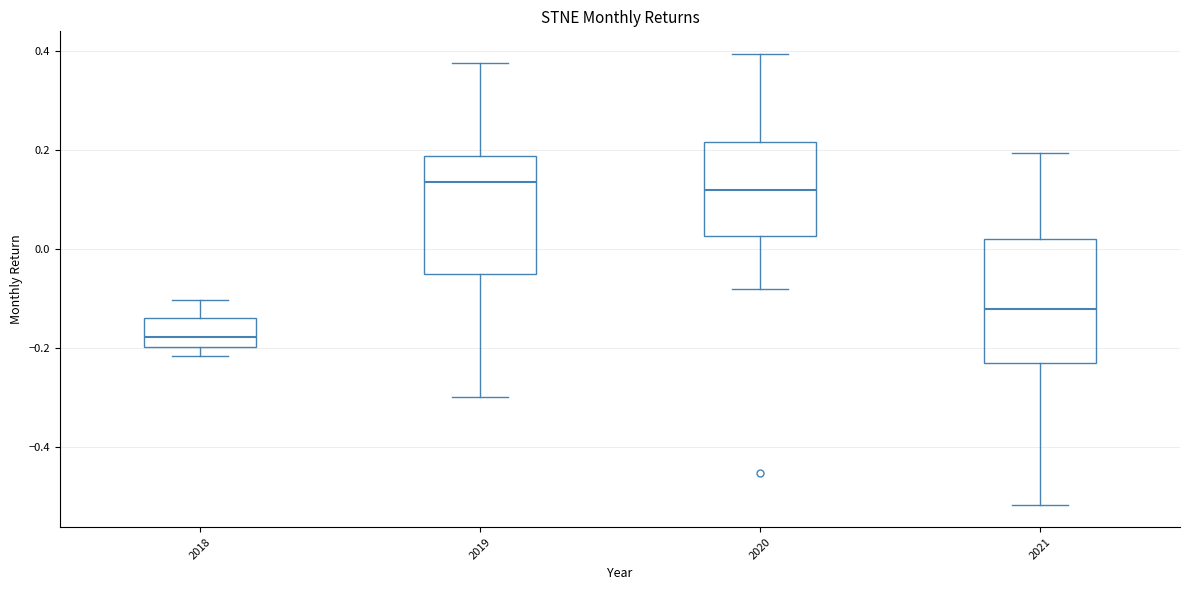

Reading left to right, transcribe this box plot: for each box, give where its median line is, the range the box spans, and where its two whiskers end, as read against the y-axis. The values are not printed on the chart, so give them approximately, as read against the axis.

2018: median -0.18, box -0.20 to -0.14, whiskers -0.22 to -0.10
2019: median 0.14, box -0.06 to 0.18, whiskers -0.30 to 0.38
2020: median 0.12, box 0.02 to 0.22, whiskers -0.08 to 0.40
2021: median -0.12, box -0.24 to 0.02, whiskers -0.52 to 0.20